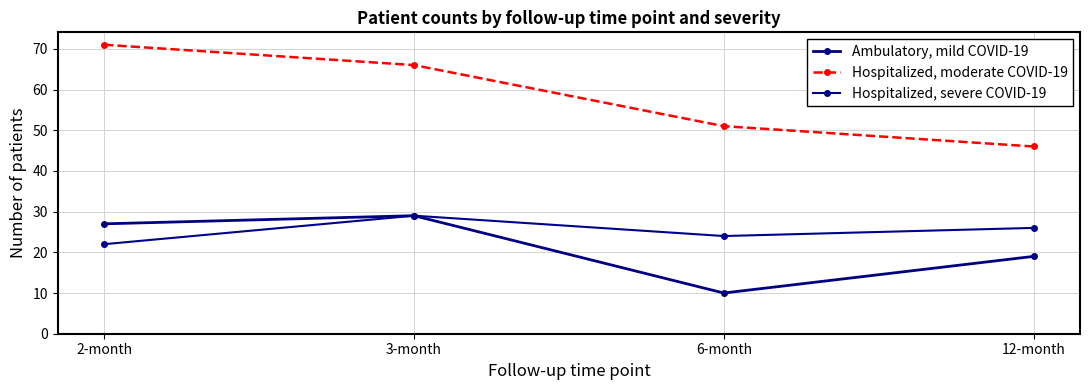

What is the label of the 1st point from the left?

2-month